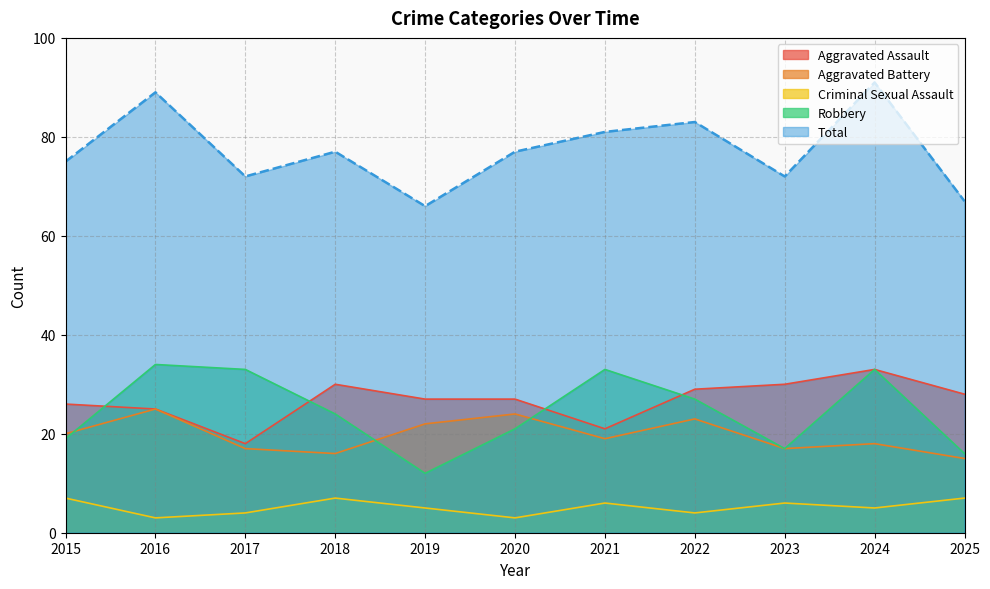

What is the value of the Criminal Sexual Assault point at the 4th from the left?

7